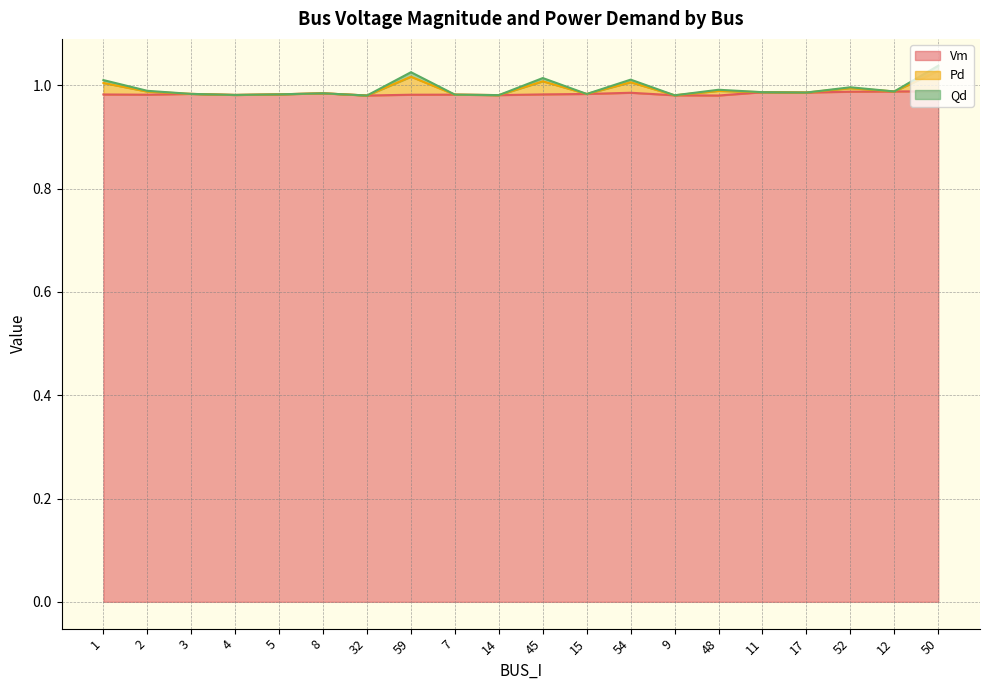

How many categories are shown in the chart?

20